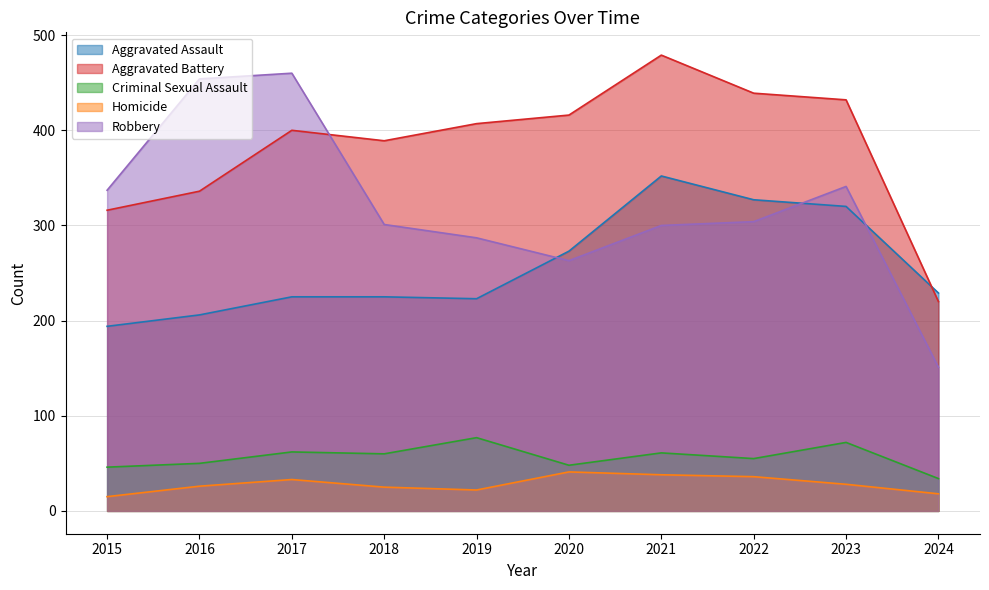

Which series changed the most between 2018 and 2021?

Aggravated Assault